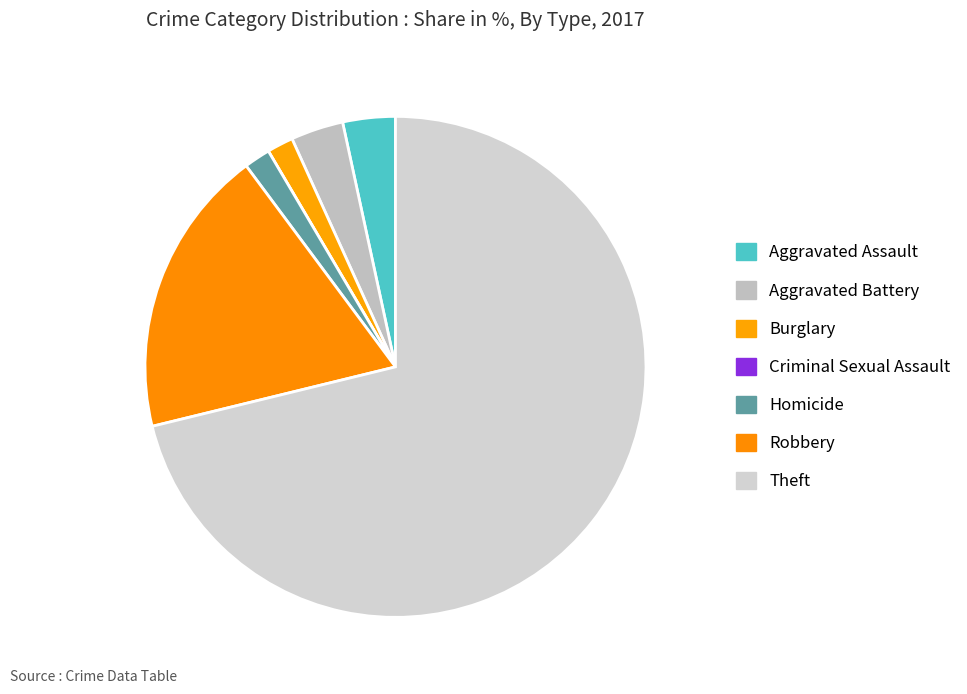

Does Theft represent more than half of the total?

Yes